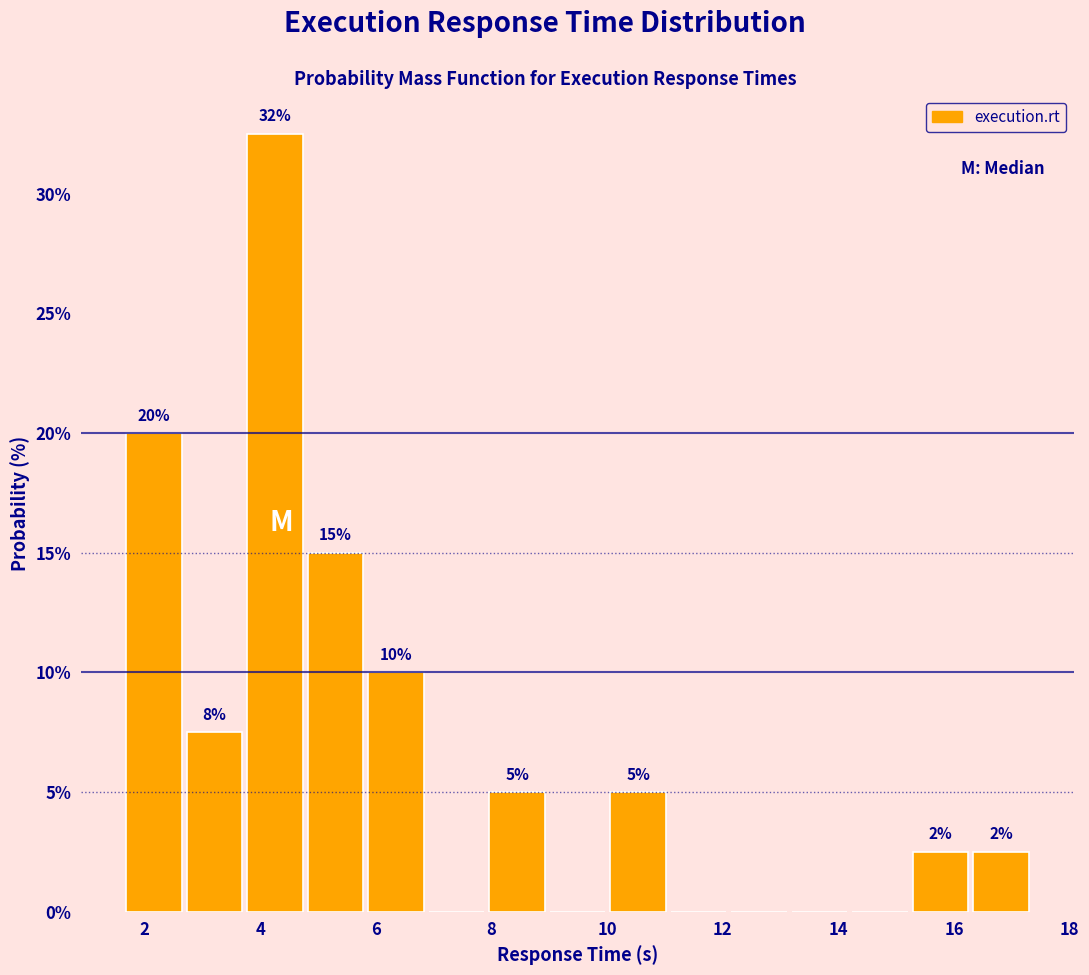

Over which range of the x-axis is the bar tallest?

3.8 to 4.8